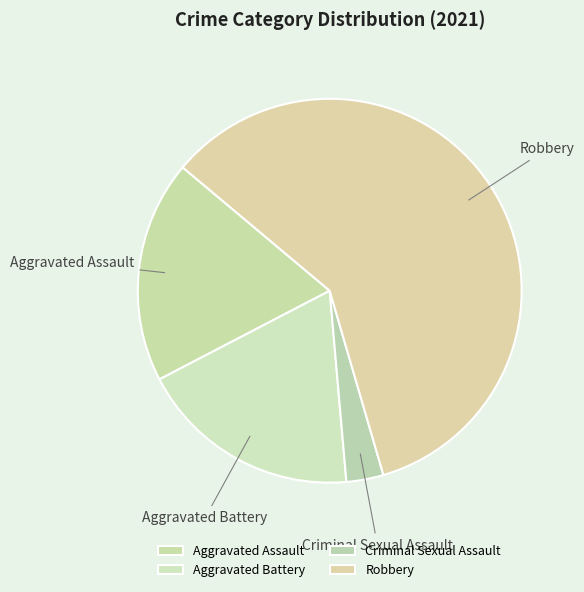

Rank the categories by value from highest to lowest.

Robbery, Aggravated Assault, Aggravated Battery, Criminal Sexual Assault